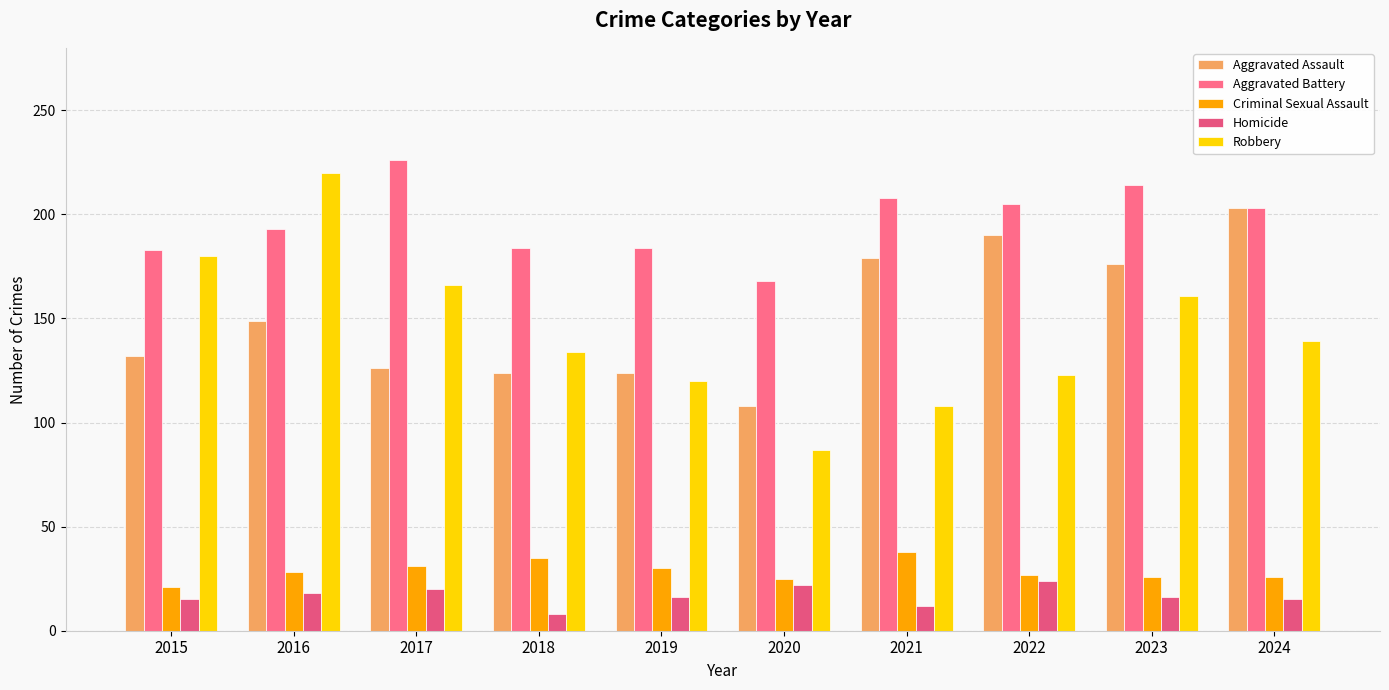

Does the chart contain stacked bars?

No